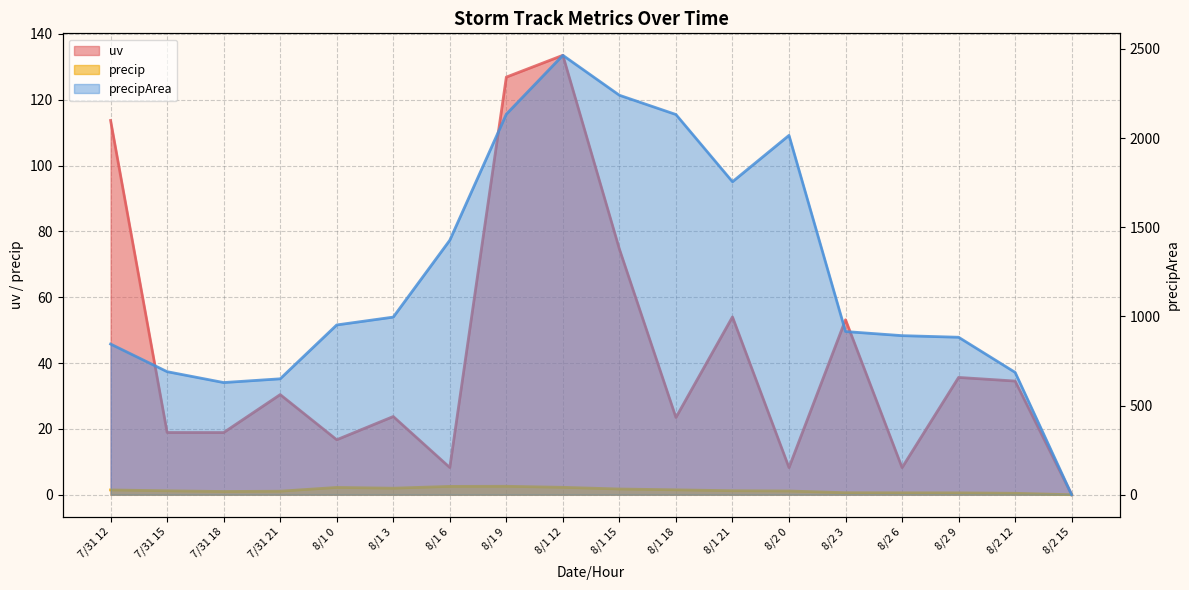

Between 8/1 15 and 8/1 0, which is larger?

8/1 15